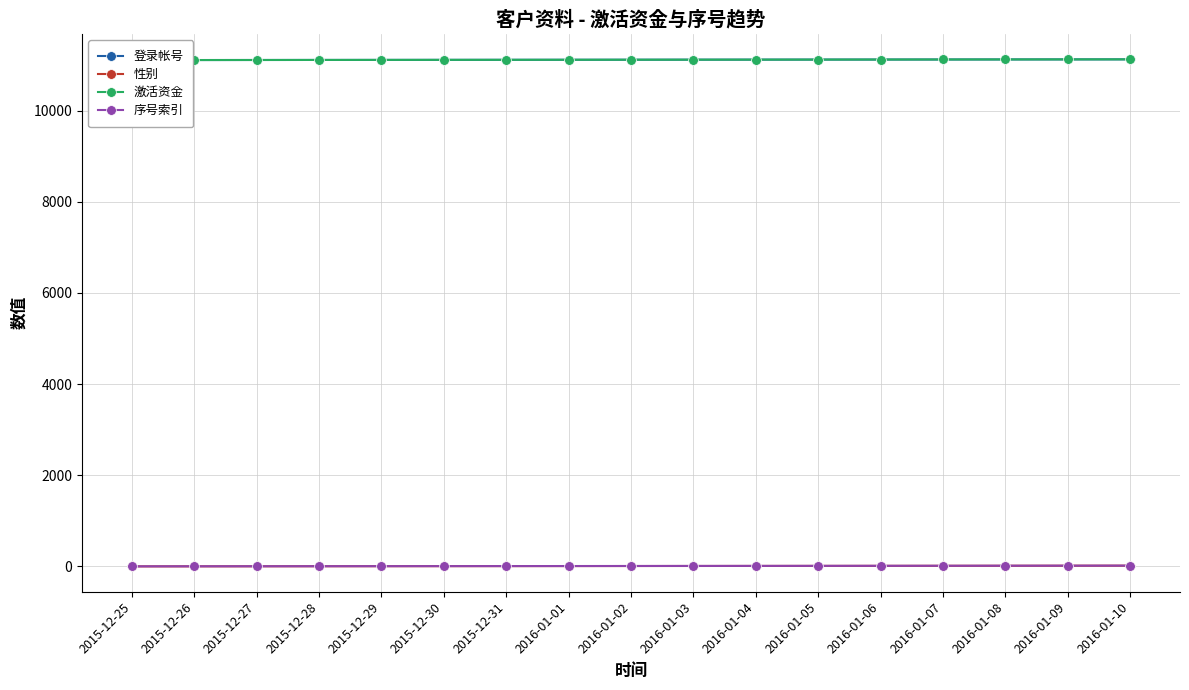

What is the label of the 17th point from the right?

2015-12-25